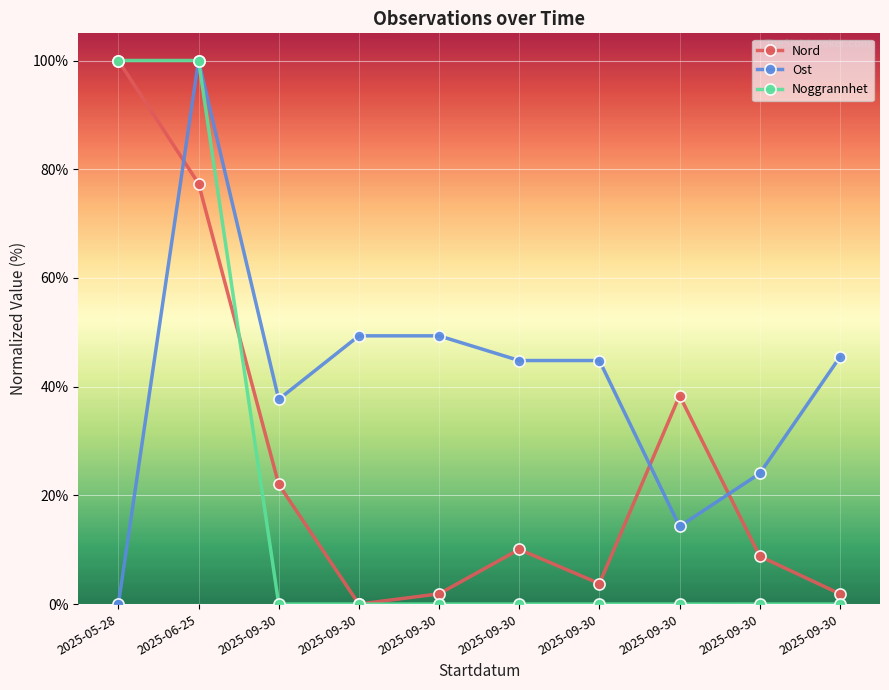

What is the total value across all series at 2025-09-30?

59.7